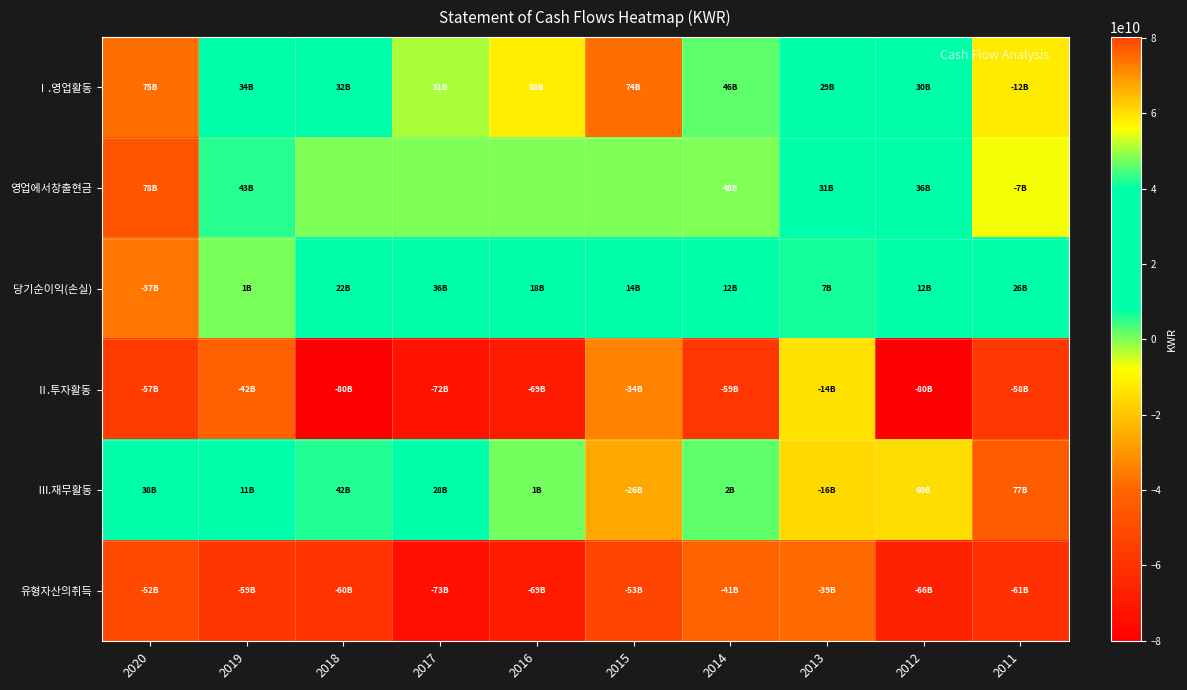

How many series are shown in this chart?

6